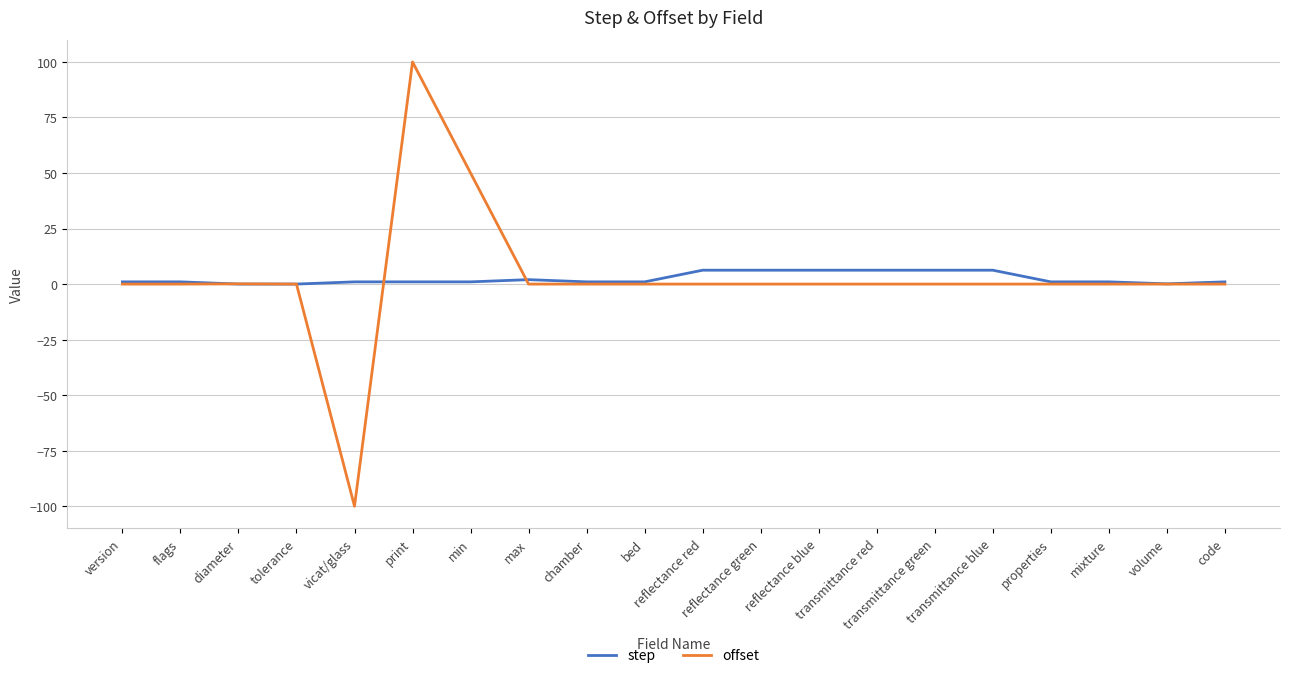

What is the lowest value of the offset series?

-100.0